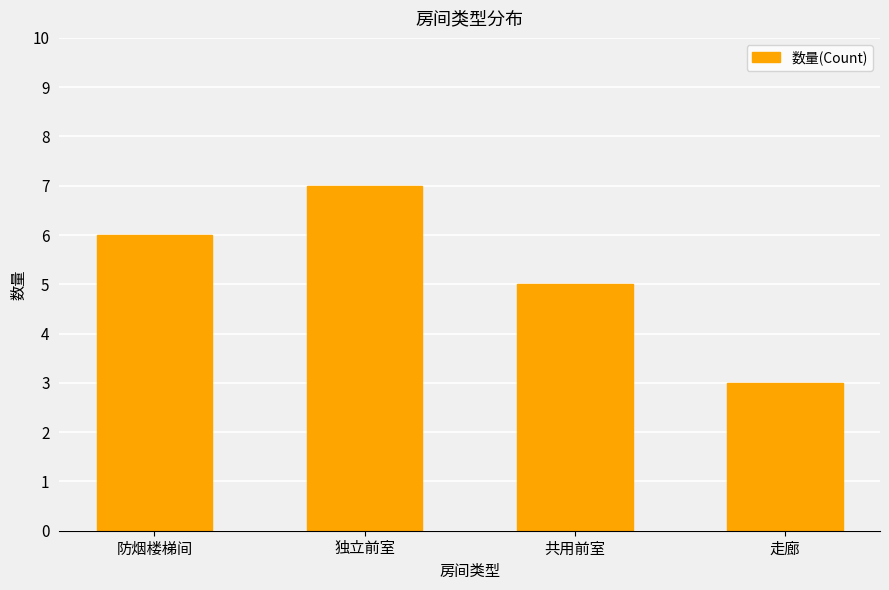

What is the sum of all values?

21